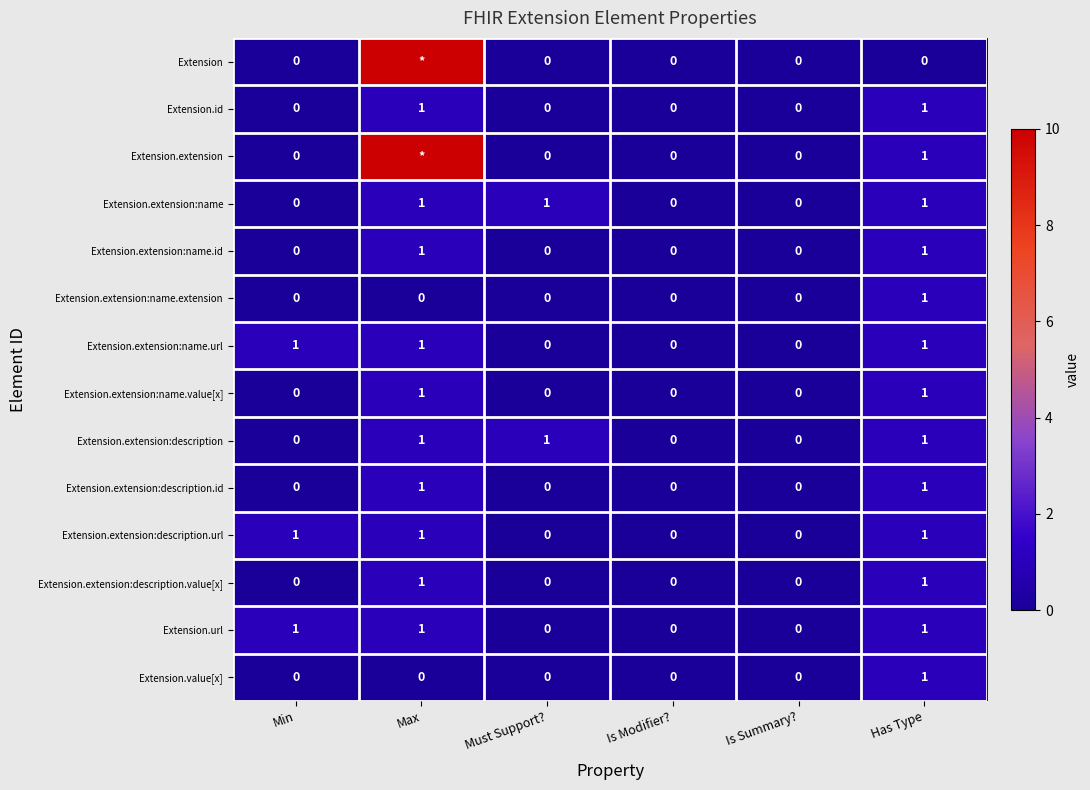

How many Extension.extension:name.url values are between 0 and 1?

6